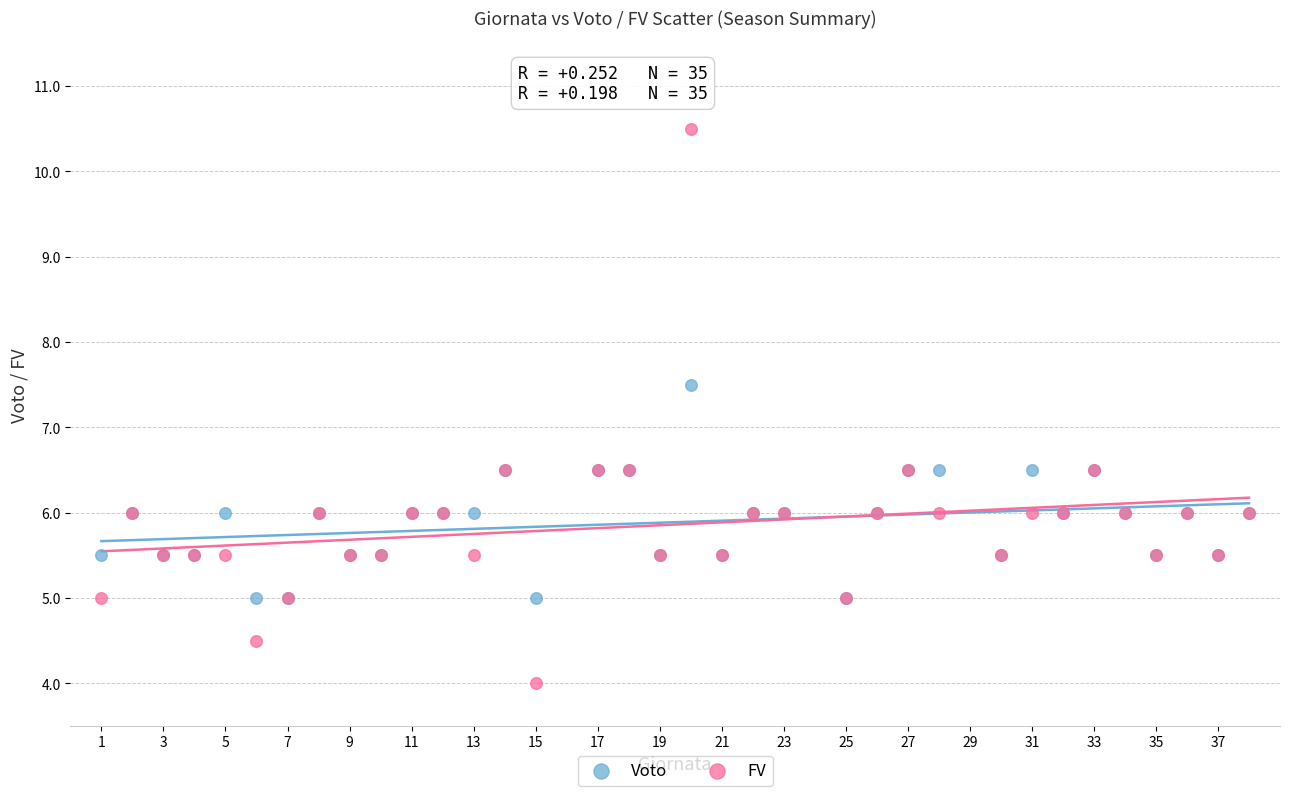

Which series has the widest spread of Y values?

FV